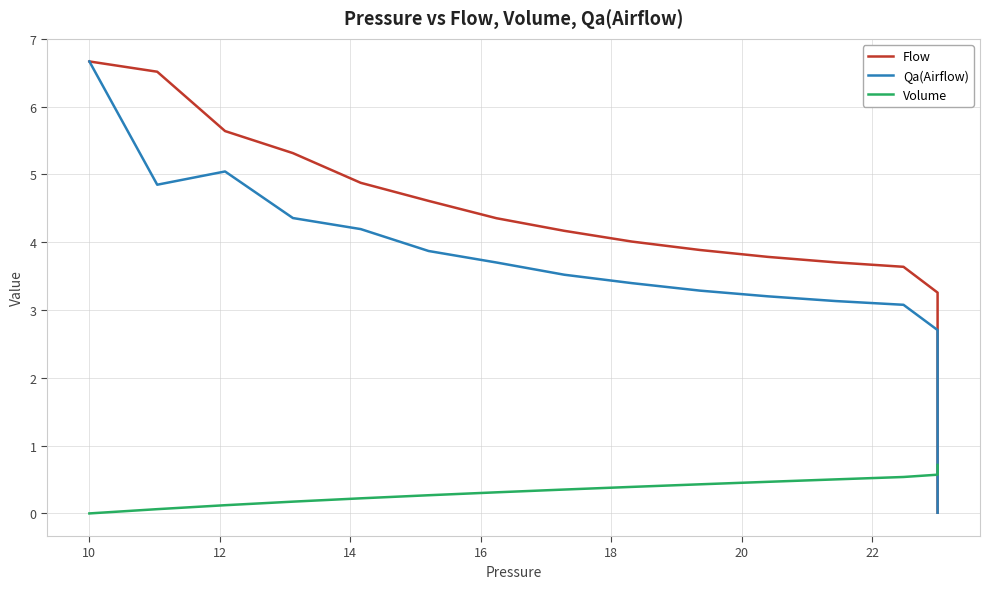

How many data points does each series have?

40